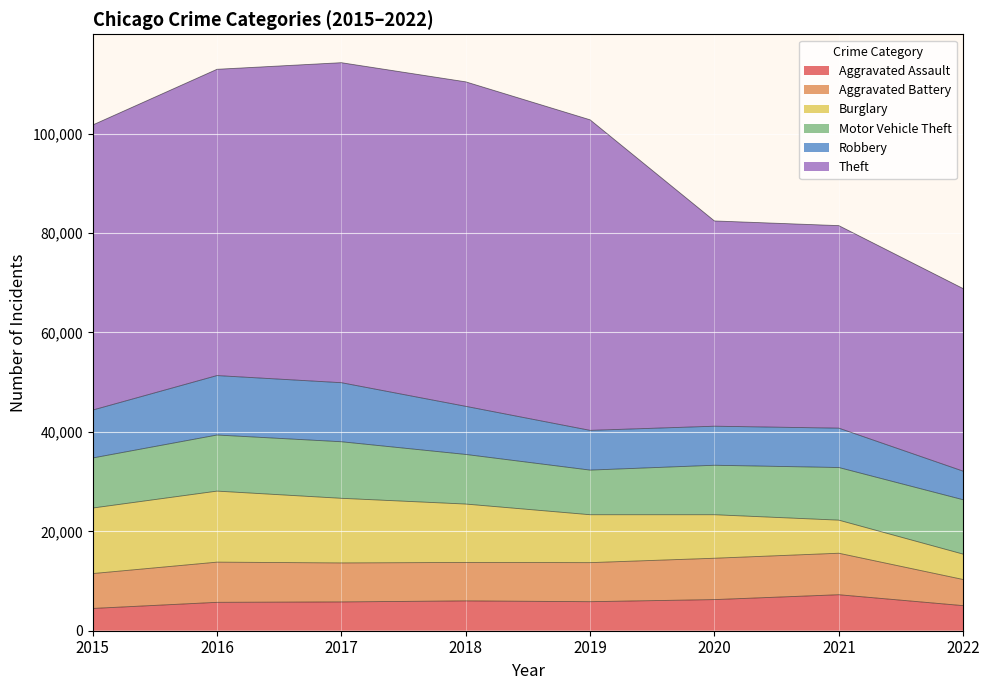

In Burglary, how many points are higher than both neighbors (excluding endpoints)?

1